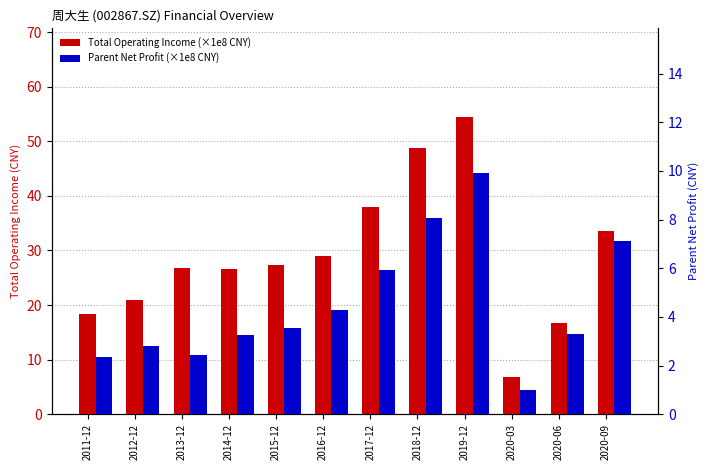

At which category is the sum across all series the highest?

2019-12